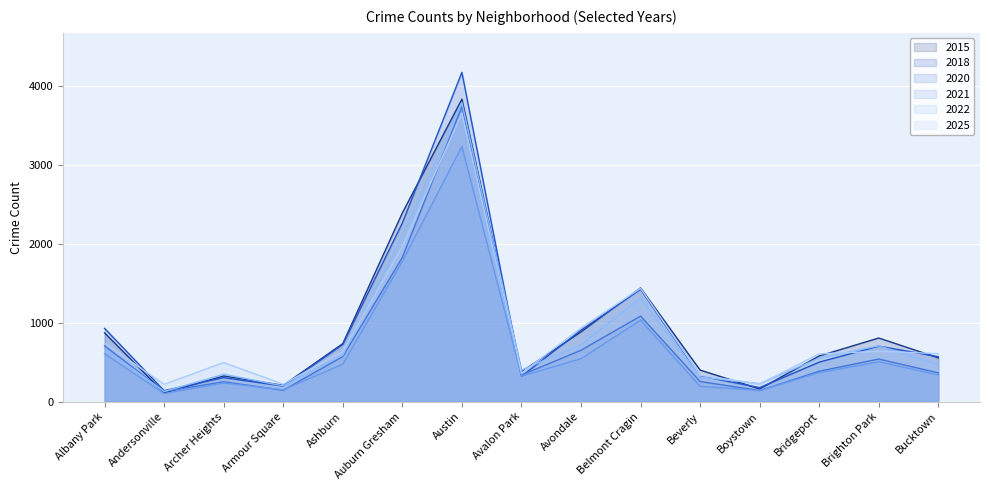

Reading right to left, transcribe all the data shown in this chart.

2021: Bucktown=338	Brighton Park=505	Bridgeport=369	Boystown=141	Beverly=194	Belmont Cragin=1034	Avondale=544	Avalon Park=323	Austin=3238	Auburn Gresham=1780	Ashburn=475	Armour Square=150	Archer Heights=236	Andersonville=102	Albany Park=607
2018: Bucktown=570	Brighton Park=704	Bridgeport=501	Boystown=177	Beverly=326	Belmont Cragin=1425	Avondale=907	Avalon Park=321	Austin=4178	Auburn Gresham=2267	Ashburn=725	Armour Square=197	Archer Heights=304	Andersonville=139	Albany Park=929
2022: Bucktown=468	Brighton Park=708	Bridgeport=552	Boystown=228	Beverly=312	Belmont Cragin=1314	Avondale=722	Avalon Park=400	Austin=3795	Auburn Gresham=2112	Ashburn=590	Armour Square=199	Archer Heights=347	Andersonville=128	Albany Park=672
2025: Bucktown=609	Brighton Park=639	Bridgeport=606	Boystown=223	Beverly=334	Belmont Cragin=1438	Avondale=933	Avalon Park=361	Austin=3660	Auburn Gresham=1968	Ashburn=637	Armour Square=221	Archer Heights=495	Andersonville=219	Albany Park=741
2015: Bucktown=555	Brighton Park=807	Bridgeport=579	Boystown=161	Beverly=400	Belmont Cragin=1443	Avondale=885	Avalon Park=380	Austin=3838	Auburn Gresham=2394	Ashburn=736	Armour Square=206	Archer Heights=325	Andersonville=110	Albany Park=872
2020: Bucktown=365	Brighton Park=540	Bridgeport=386	Boystown=140	Beverly=255	Belmont Cragin=1085	Avondale=652	Avalon Park=337	Austin=3743	Auburn Gresham=1830	Ashburn=572	Armour Square=144	Archer Heights=252	Andersonville=129	Albany Park=708